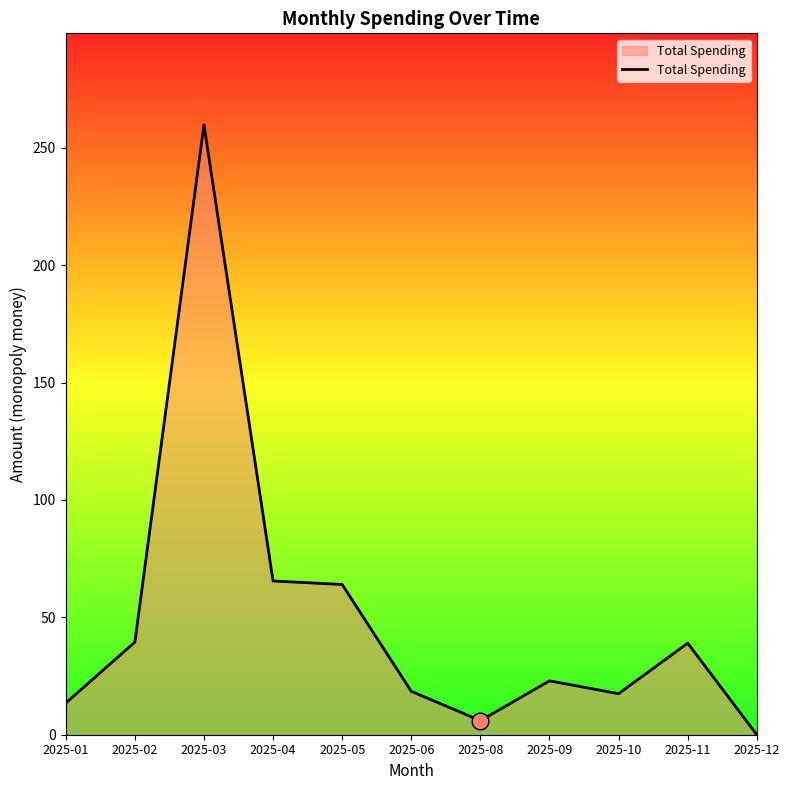

What is the average value?

49.7